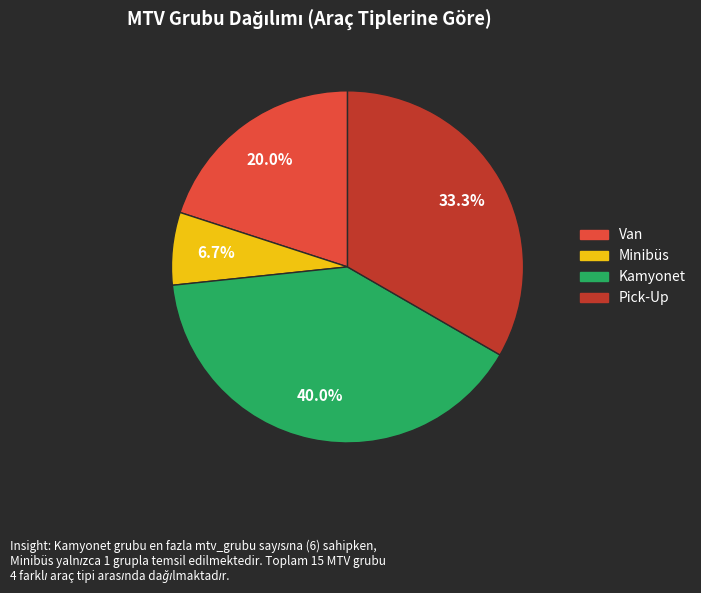

To the nearest percent, what is the combined percentage of Kamyonet and Minibüs?

47%